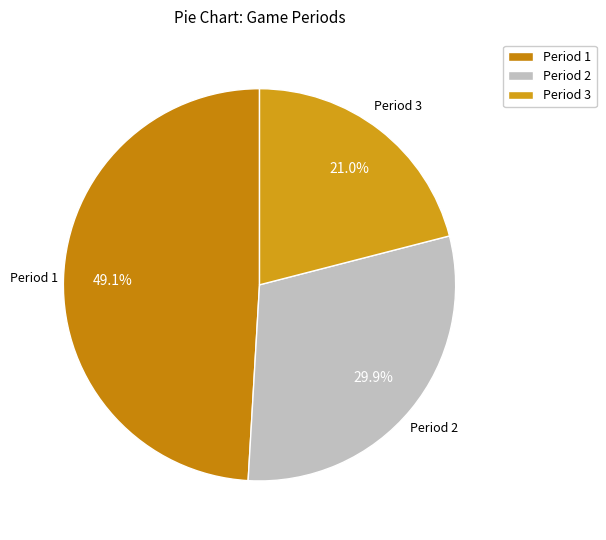

Is there a majority slice in this chart?

No